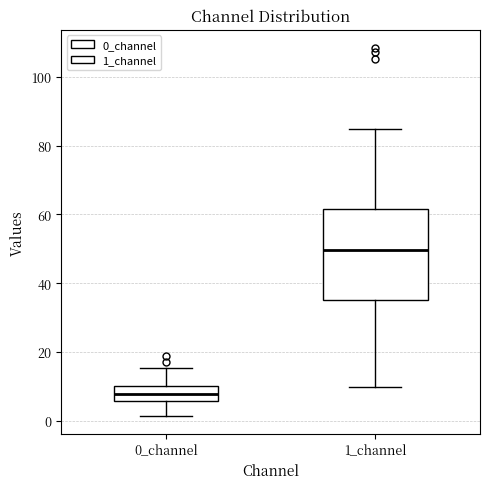

Reading left to right, transcribe this box plot: for each box, give where its median line is, the range the box spans, and where its two whiskers end, as read against the y-axis. The values are not printed on the chart, so give them approximately, as read against the axis.

0_channel: median 8, box 6 to 10, whiskers 2 to 16
1_channel: median 50, box 36 to 62, whiskers 10 to 84